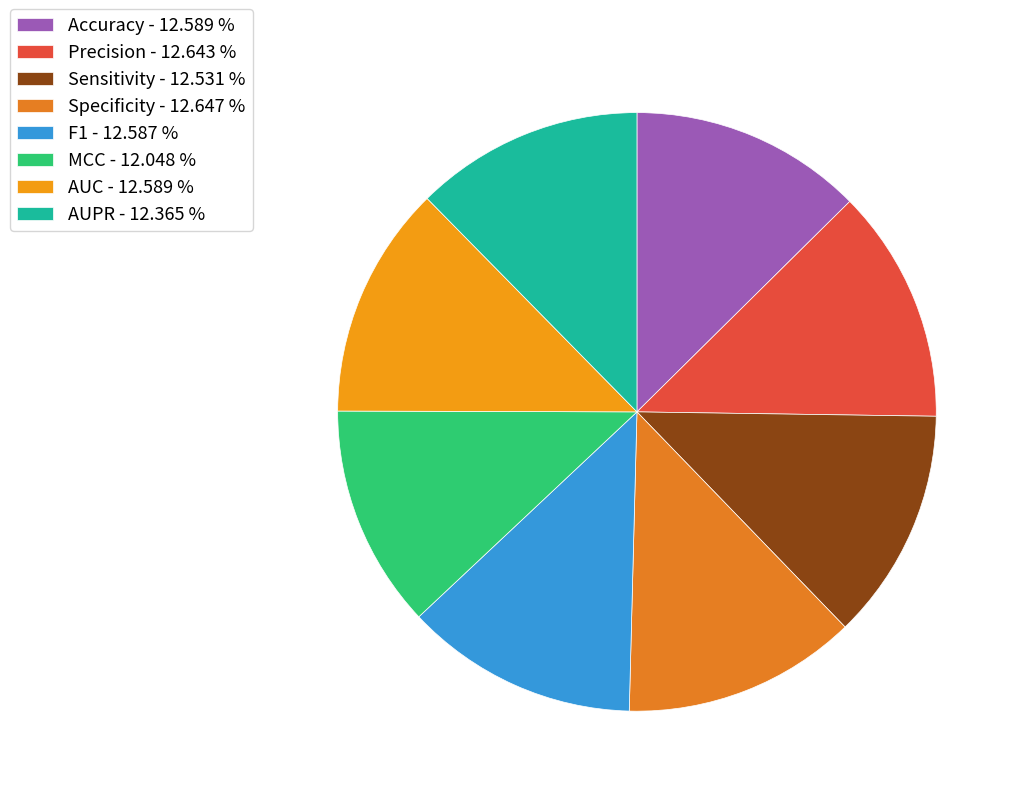

How much of the chart is everything except AUPR?

87.6%